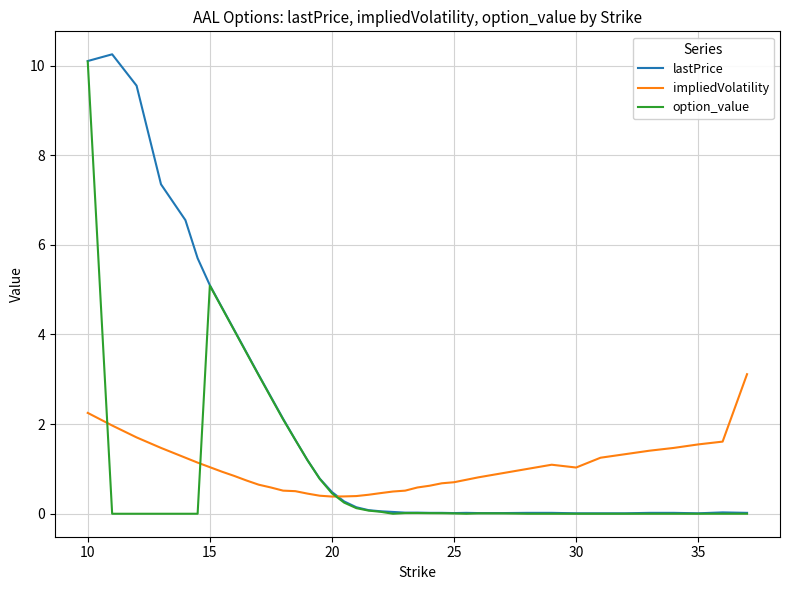

Rank the series by their maximum value, from lowest to highest.

impliedVolatility, option_value, lastPrice